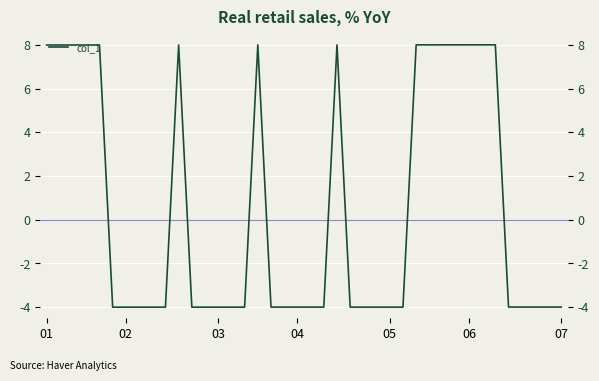

How many positive values are there?

15